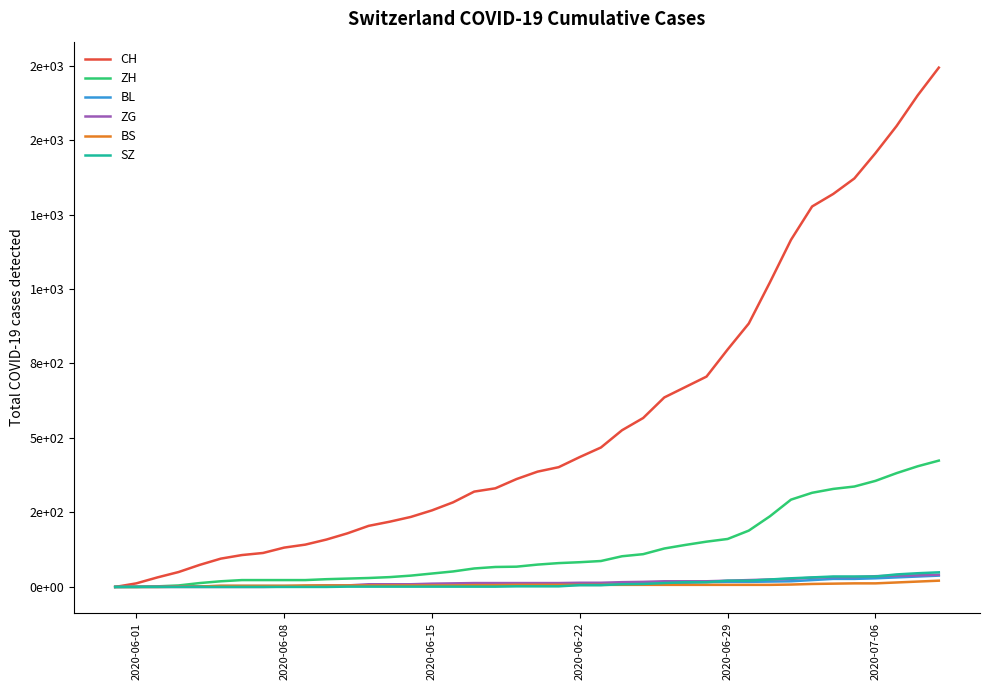

Is this an area chart (filled region under the line)?

No